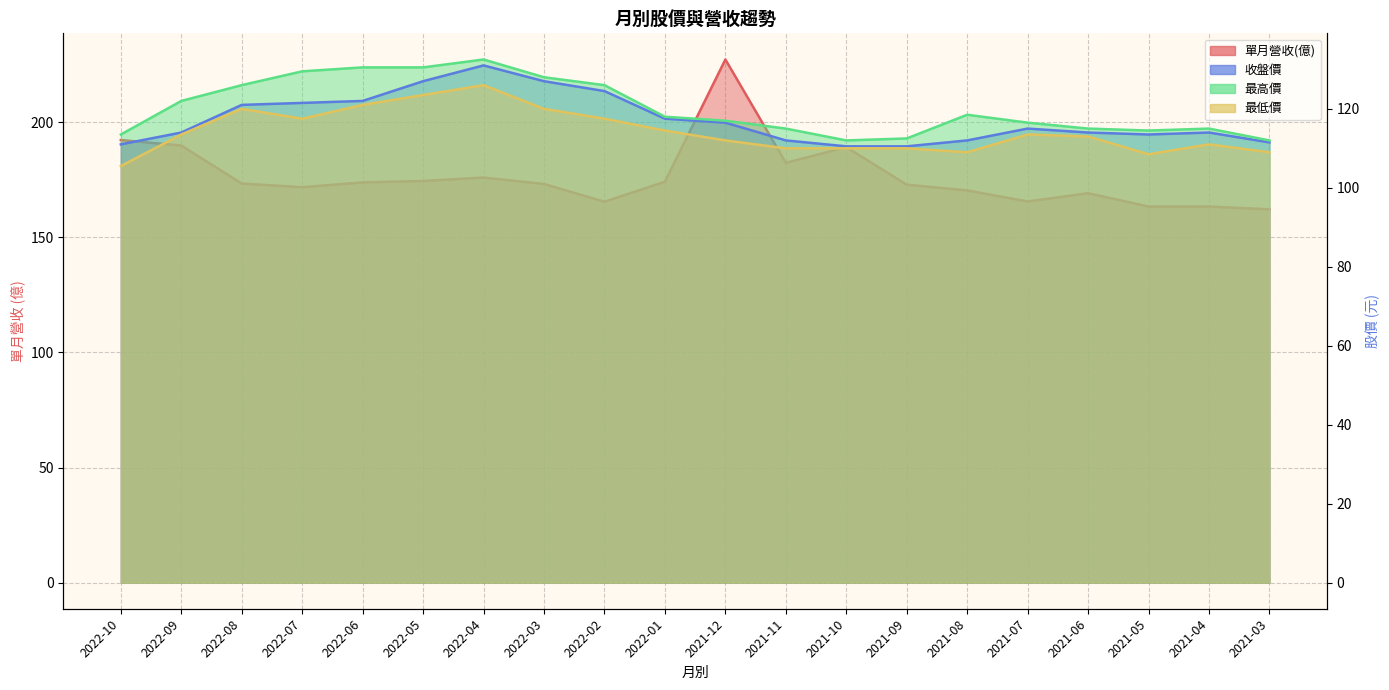

Which category has the lowest value in the 最高價 series?

2021-10